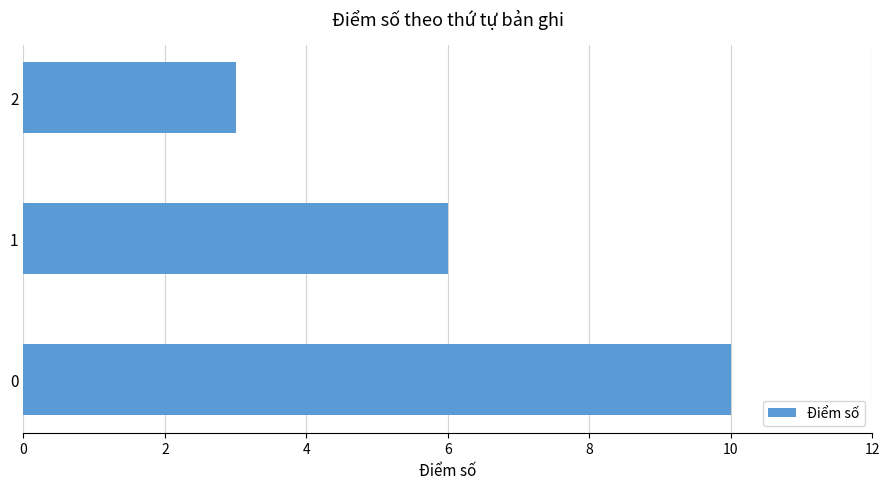

The chart shows a value of 15 at 0. True or false?

False